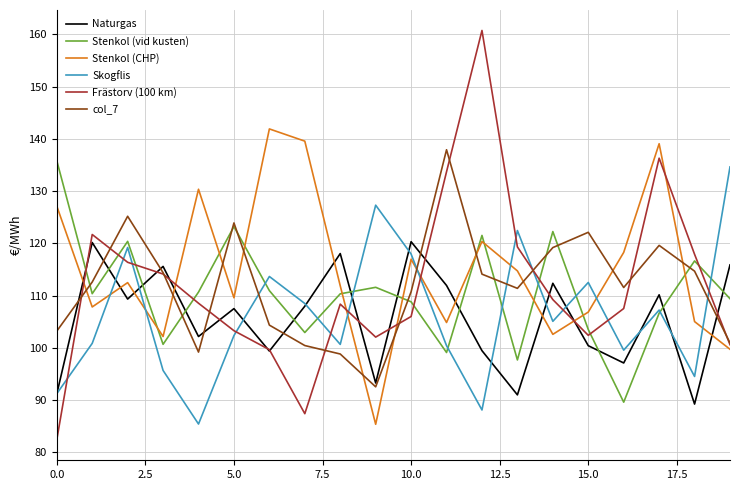

What is the greatest value displayed?

160.7